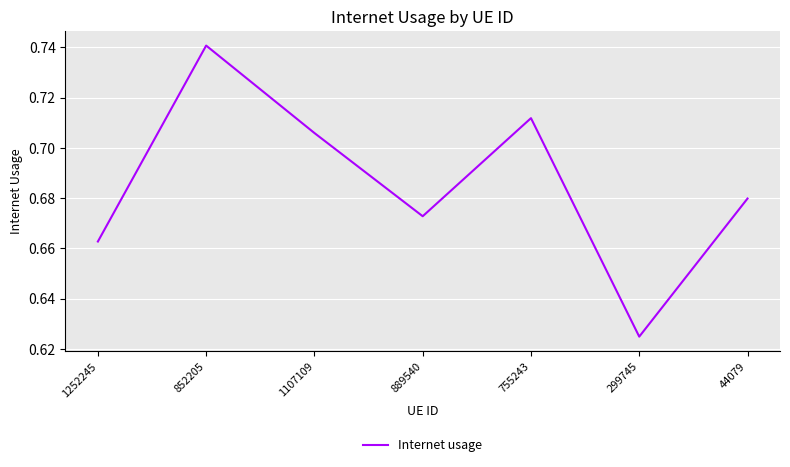

Count the number of data series in this chart.

1